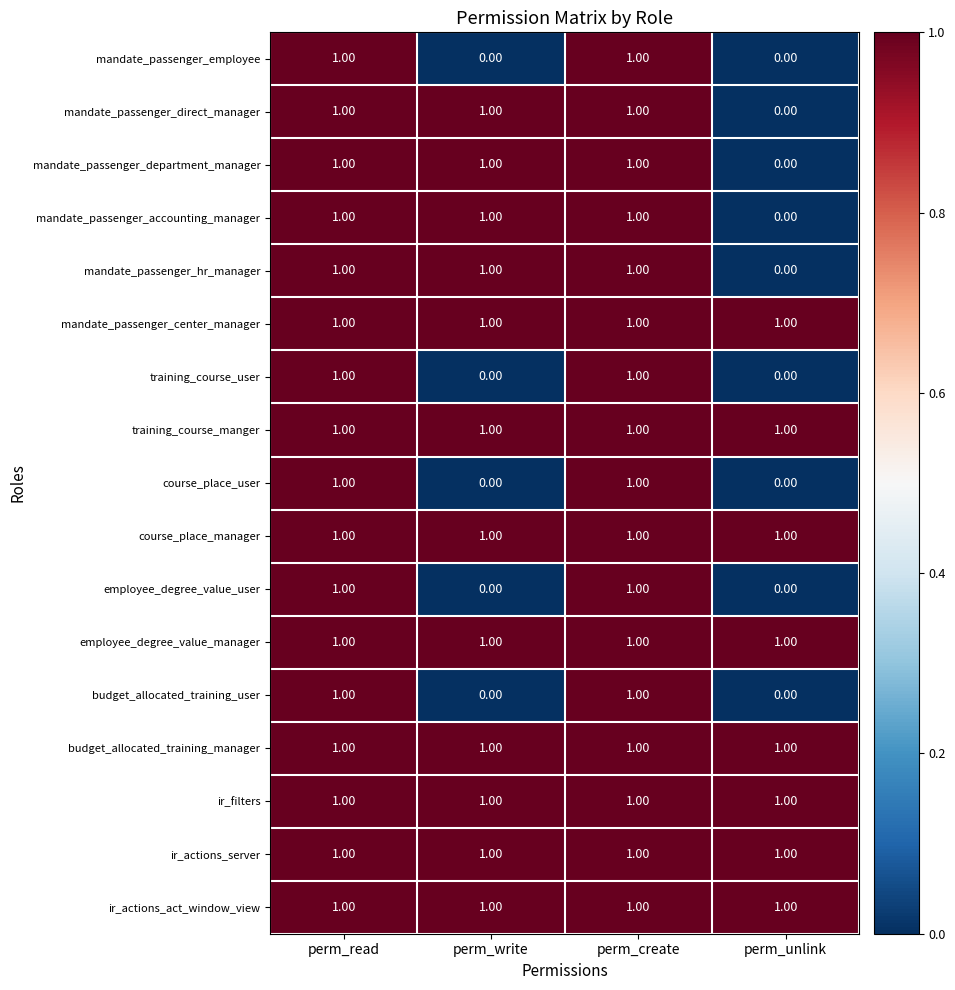

What is the sum of all ir_filters values?

4